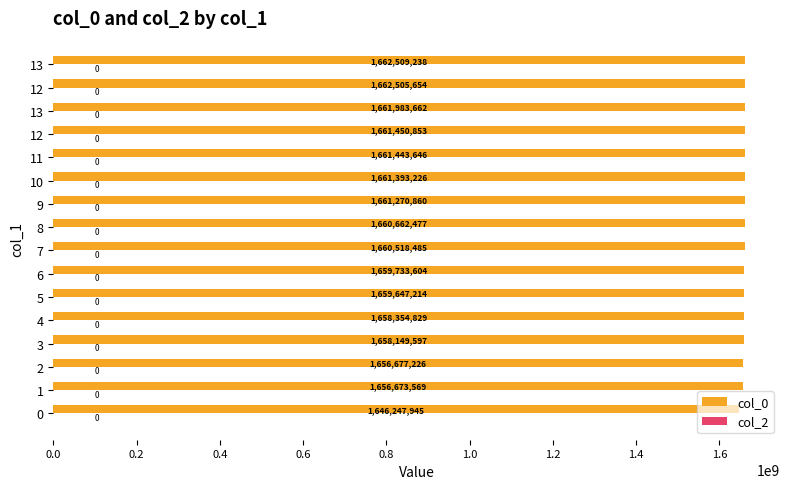

Count the number of categories in the chart.

16